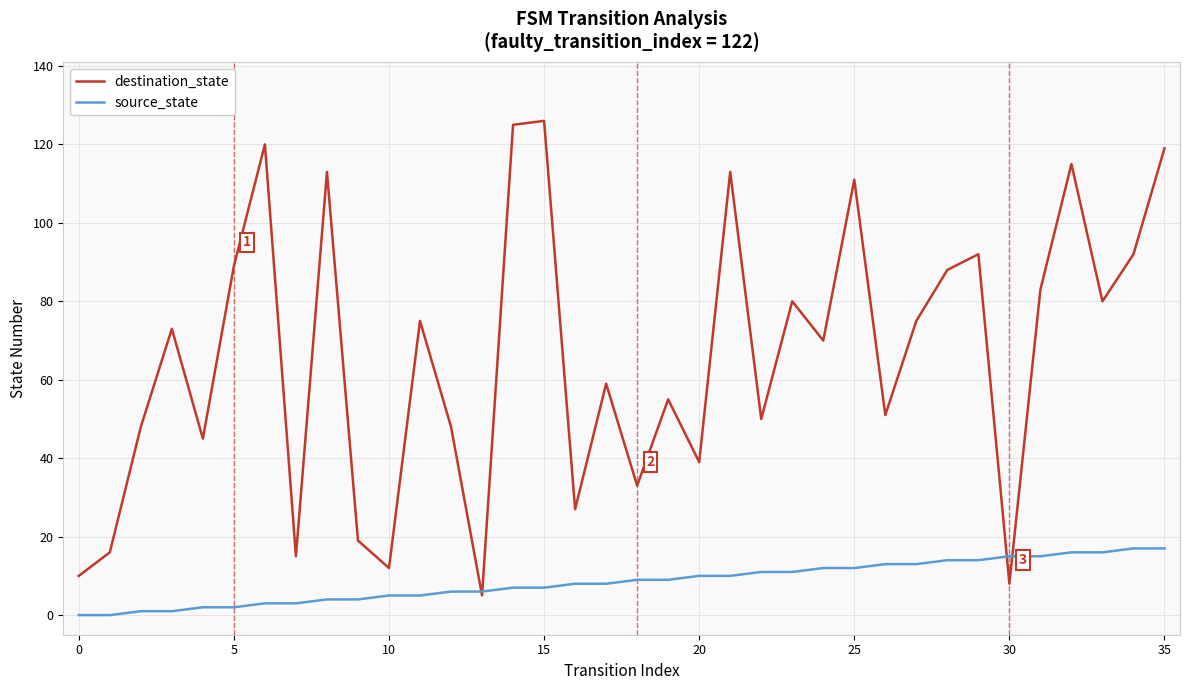

List the series in order of their overall mean, highest first.

destination_state, source_state